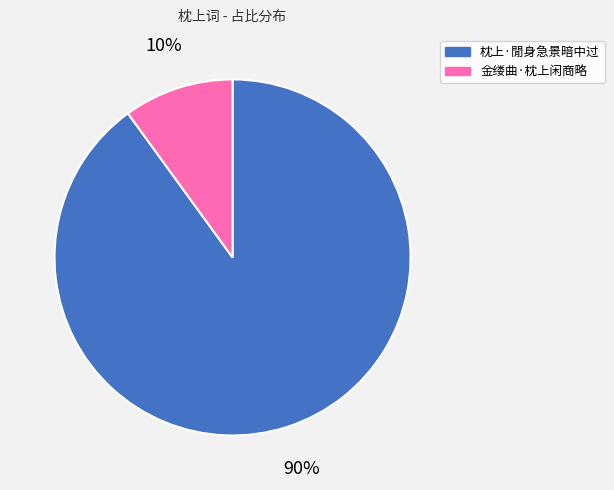

How many slices are in this pie chart?

2